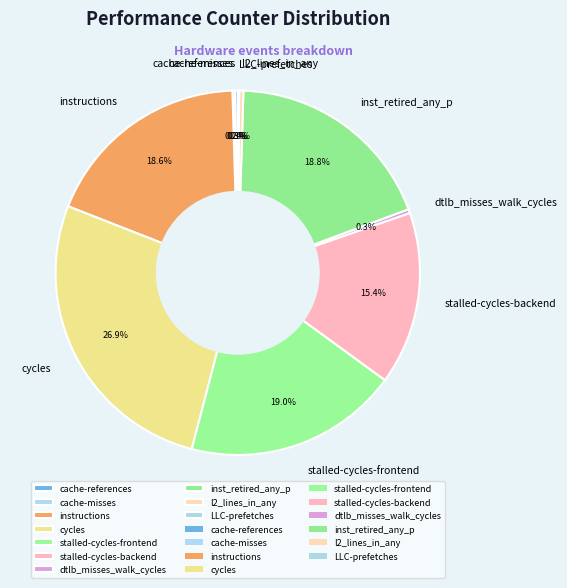

Combined, do stalled-cycles-backend and l2_lines_in_any account for over 50%?

No